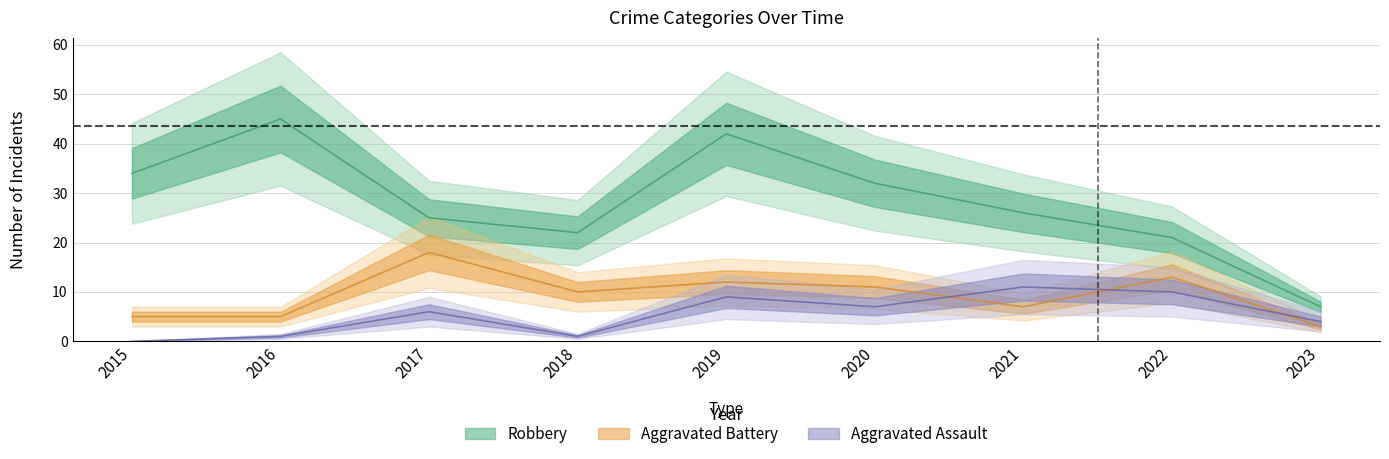

True or false: Aggravated Assault has more than 0 points higher than both neighbors.

True